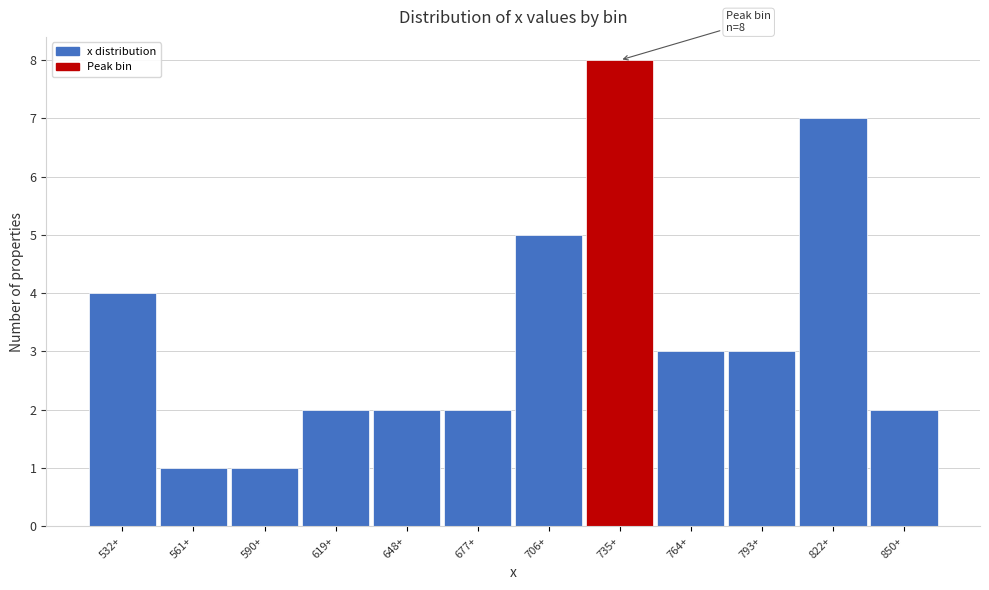

Reading left to right, what are all the values shown in this chart?

532+=4	561+=1	590+=1	619+=2	648+=2	677+=2	706+=5	735+=8	764+=3	793+=3	822+=7	850+=2